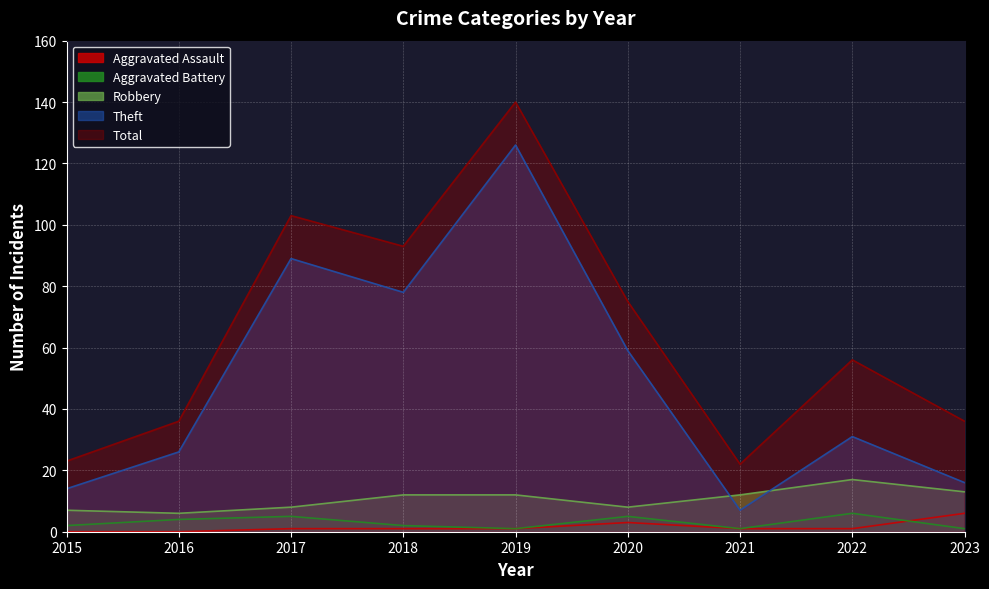

Which has a higher value, 2015 or 2021?

2021